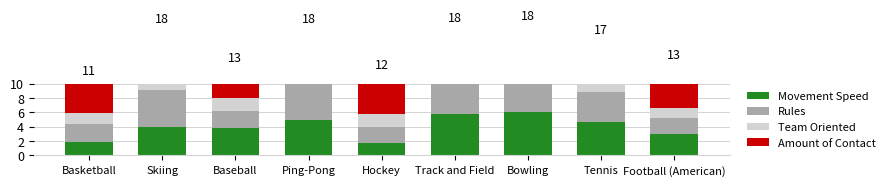

How many groups of bars are there?

9